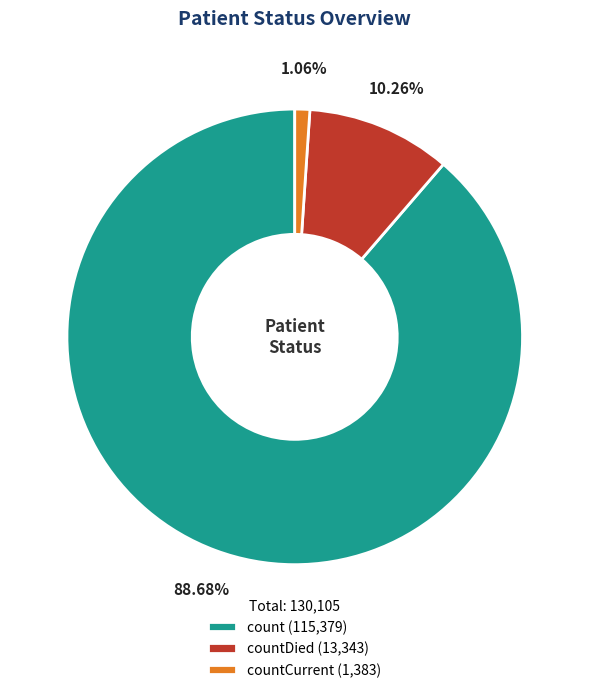

Between countCurrent (1,383) and count (115,379), which is larger?

count (115,379)